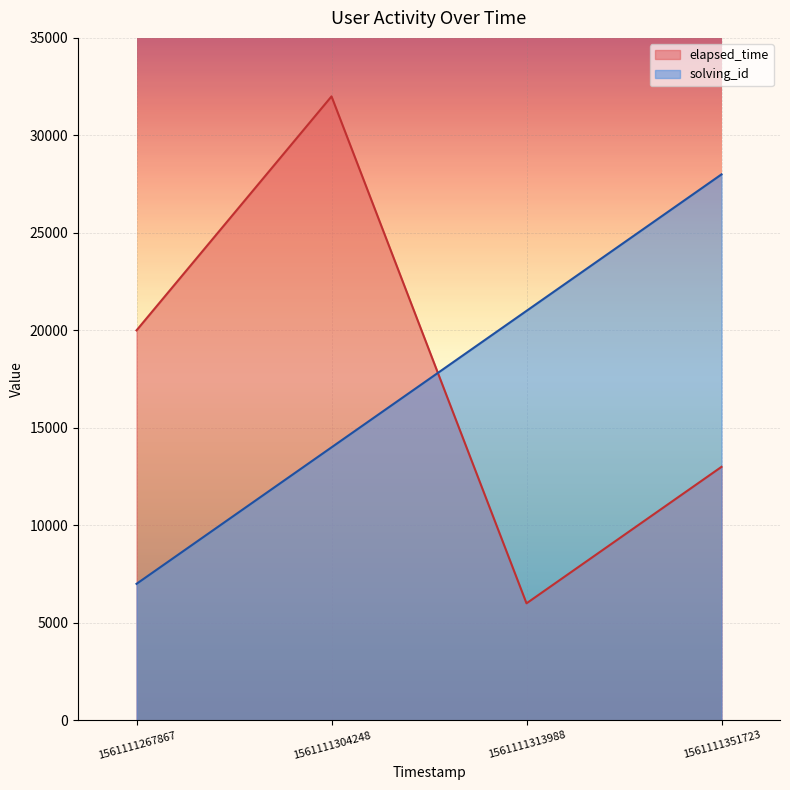

True or false: elapsed_time has more than 0 points higher than both neighbors.

True